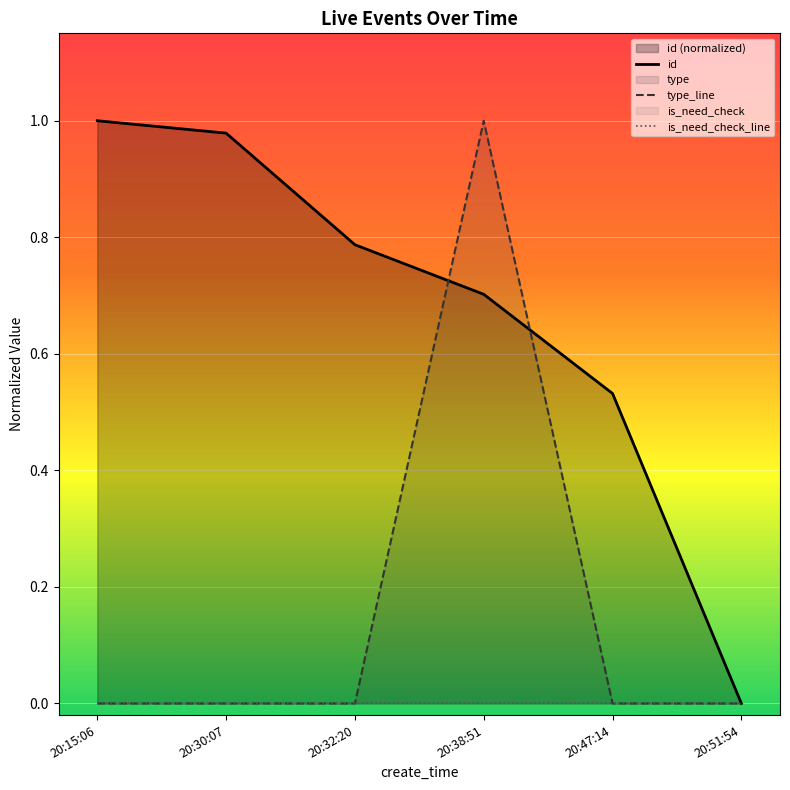

Which category has the lowest value in the is_need_check_line series?

20:15:06